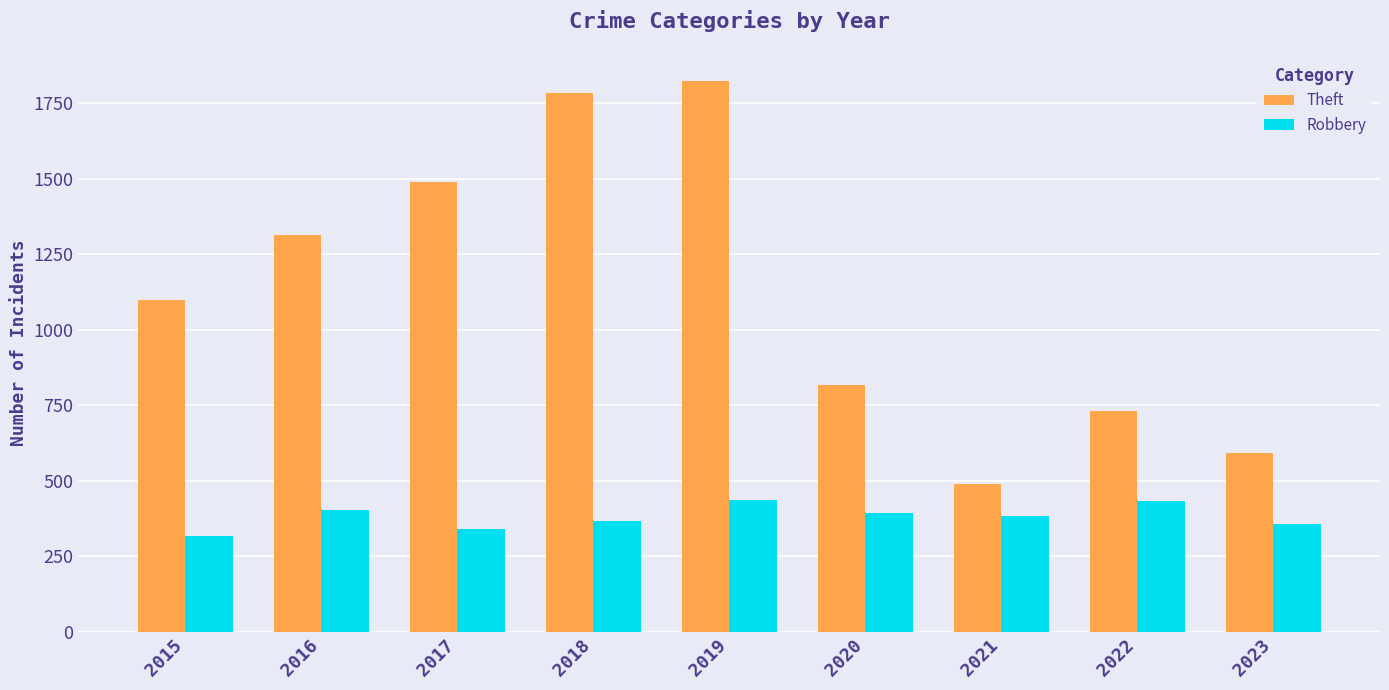

What is the greatest value displayed?

1825